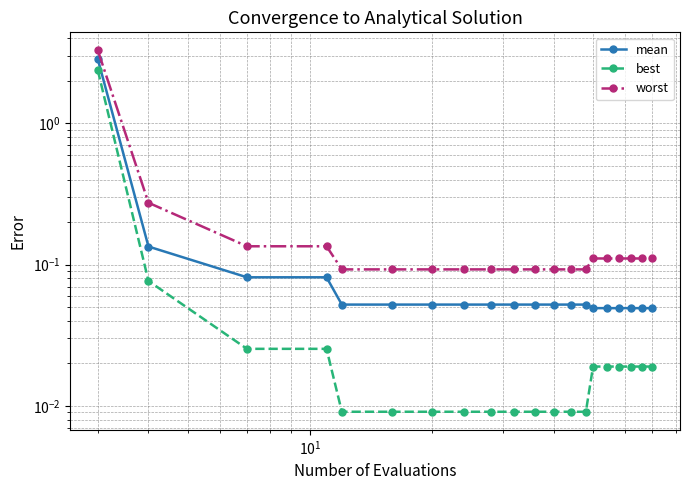

True or false: worst and mean cross at least once.

False